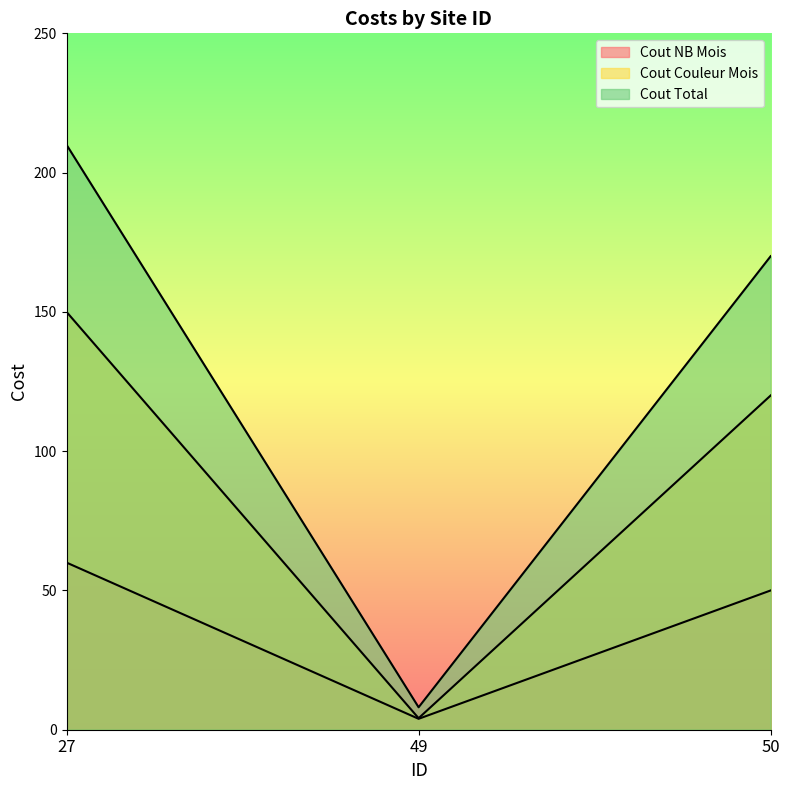

How many data points in Cout Couleur Mois are above 120?

1